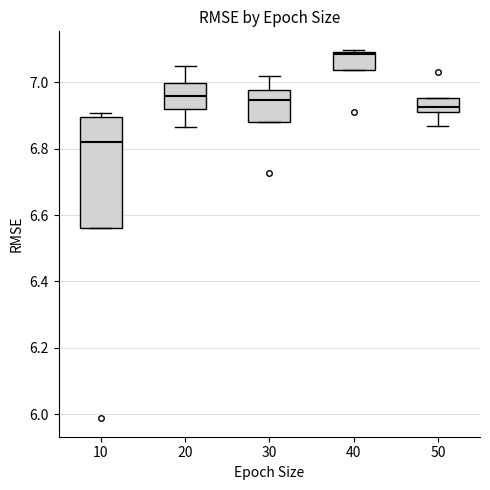

Reading left to right, read every box against the y-axis: the position of its median line, the range the box covers, and the ends of its whiskers. The values are not printed on the chart, so give them approximately, as read against the axis.

10: median 6.82, box 6.56 to 6.90, whiskers 6.56 to 6.90 (just above the box's upper edge)
20: median 6.96, box 6.92 to 7.00, whiskers 6.86 to 7.04
30: median 6.94, box 6.88 to 6.98, whiskers 6.88 to 7.02
40: median 7.08, box 7.04 to 7.08, whiskers 7.04 to 7.10
50: median 6.92, box 6.90 to 6.96, whiskers 6.86 to 6.96